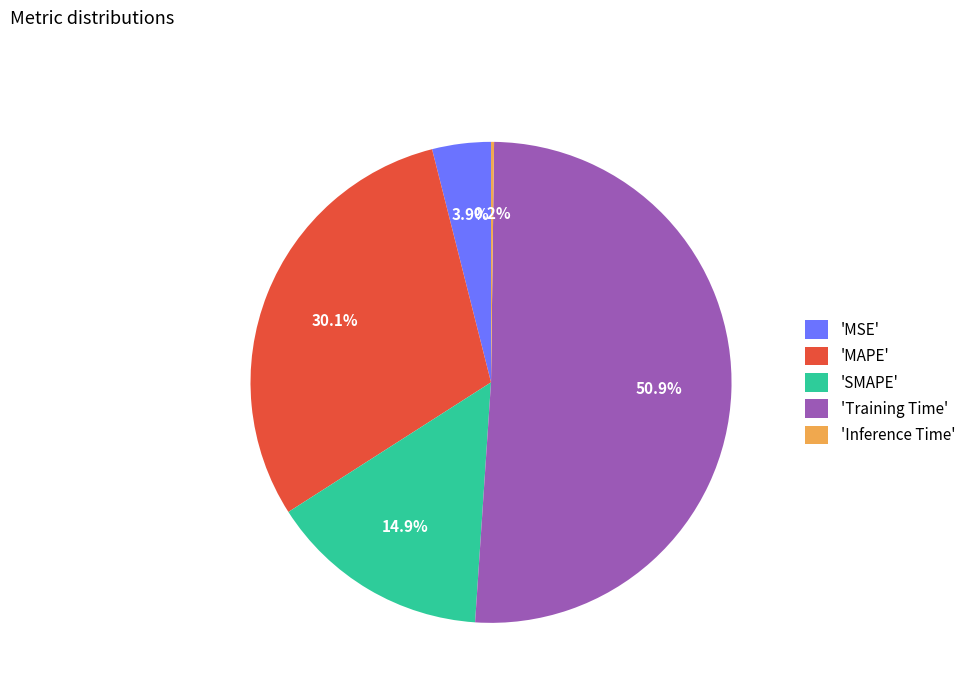

Combined, do 'Training Time' and 'MAPE' account for over 50%?

Yes